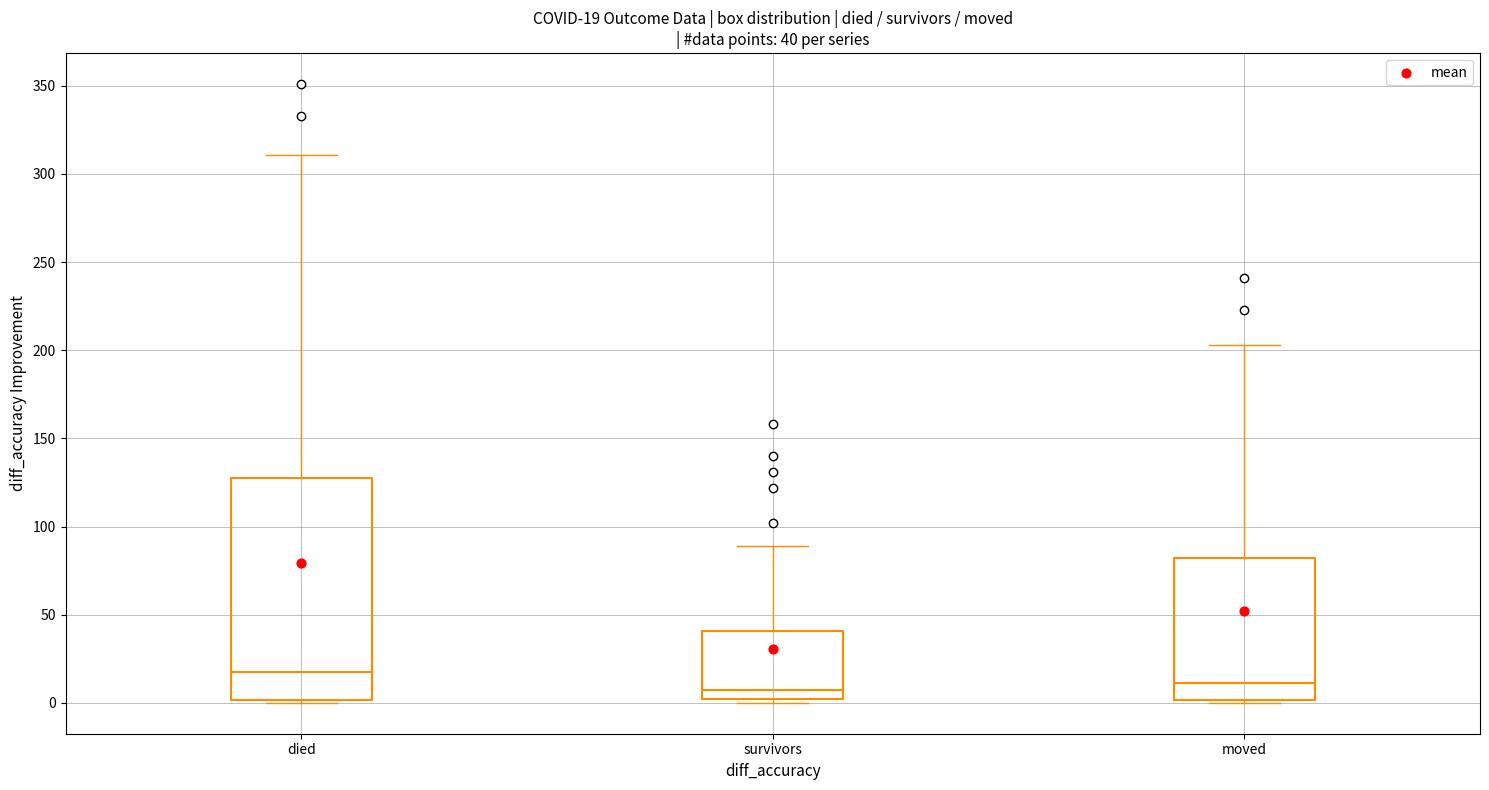

Which box has the highest median line?

died